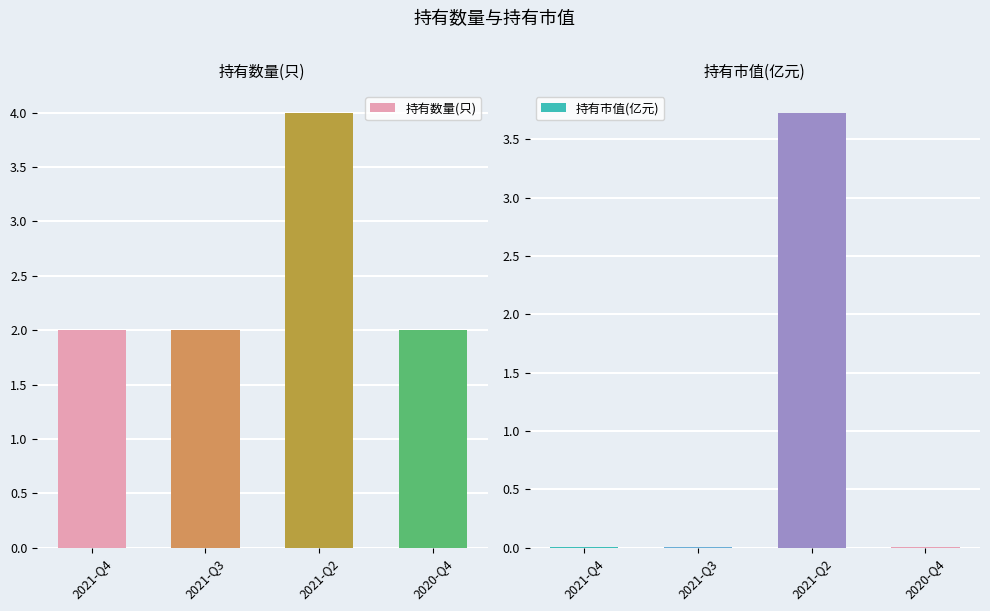

What is the difference between the 持有数量(只) values at 2021-Q2 and 2021-Q3?

2